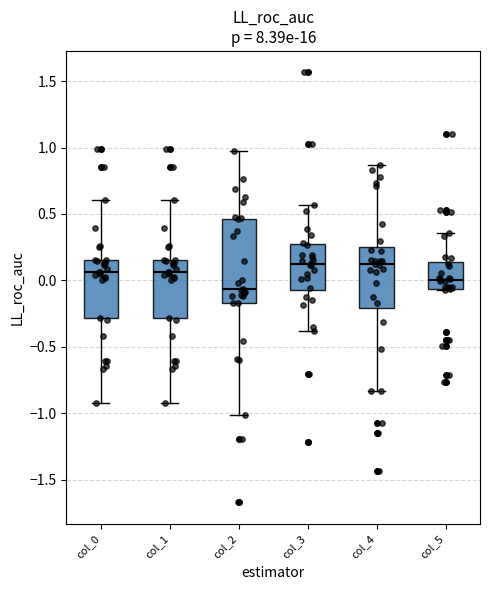

Where does the lower whisker of the box for col_4 end on the y-axis? The values are not printed on the chart, so give them approximately, as read against the axis.

-0.85